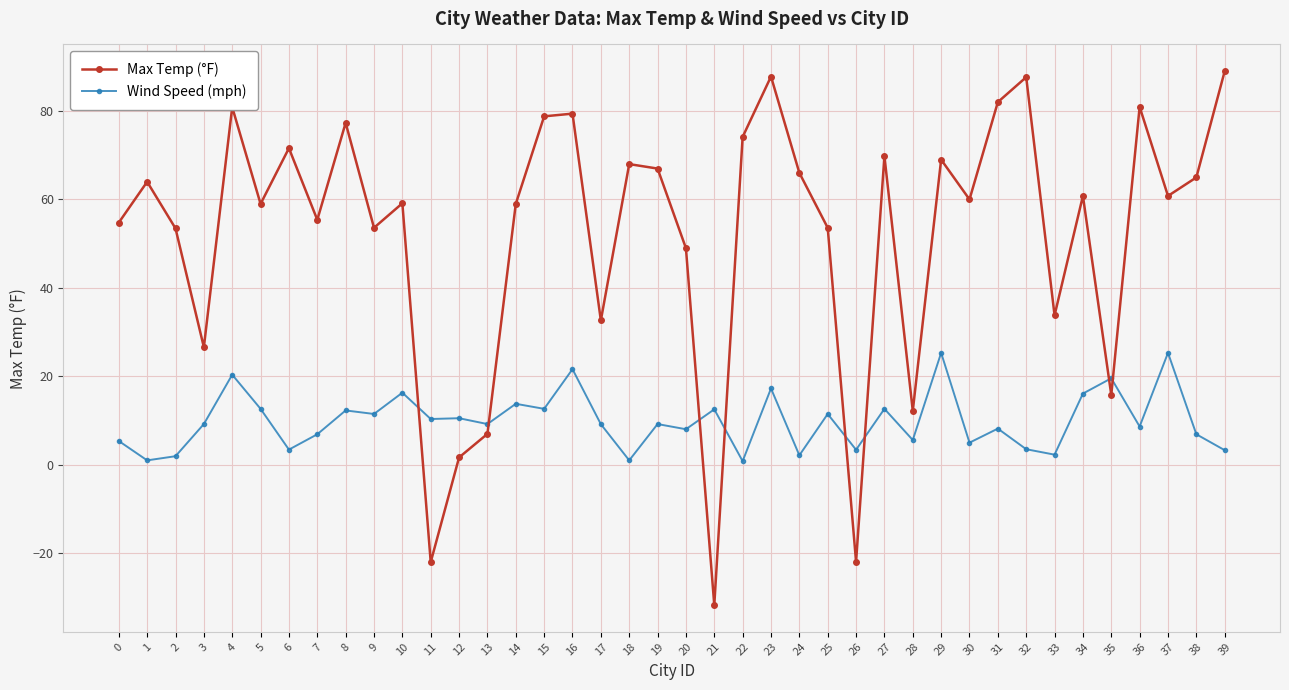

List the series in order of their overall mean, lowest first.

Wind Speed (mph), Max Temp (°F)